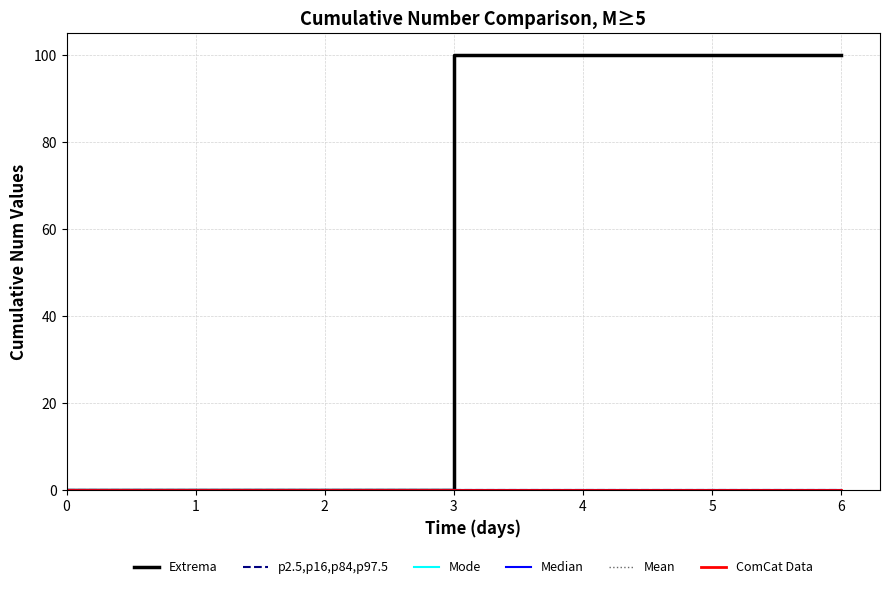

True or false: Mean has more than 0 interior local peaks.

False